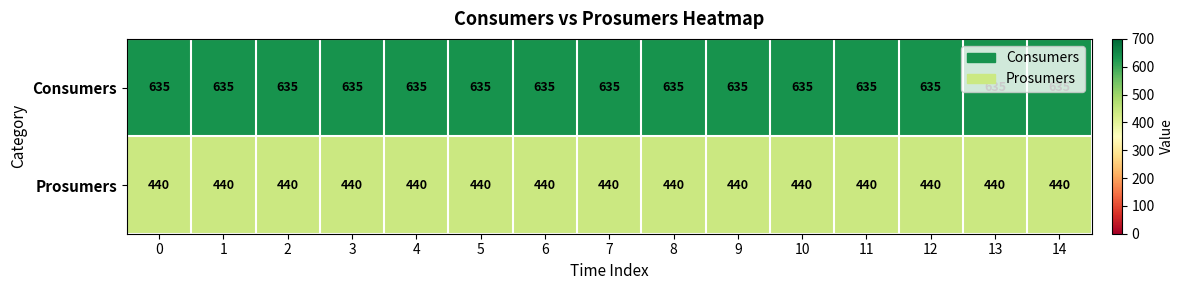

The value of Prosumers at 5 is 633. True or false?

False